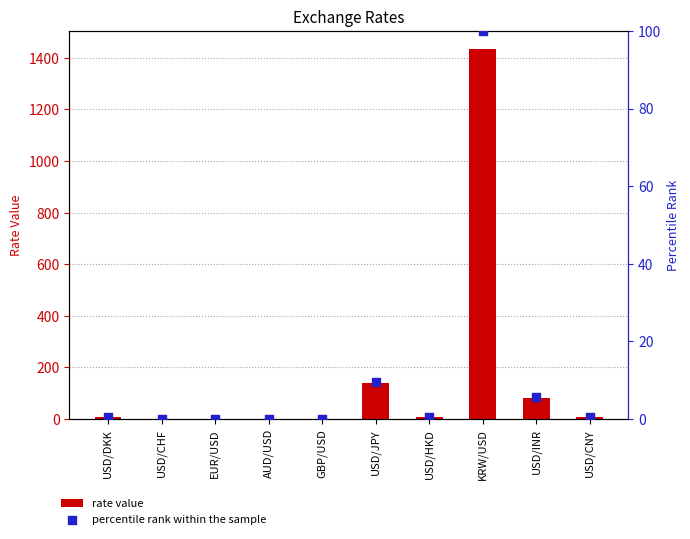

At which category is the sum across all series the highest?

KRW/USD